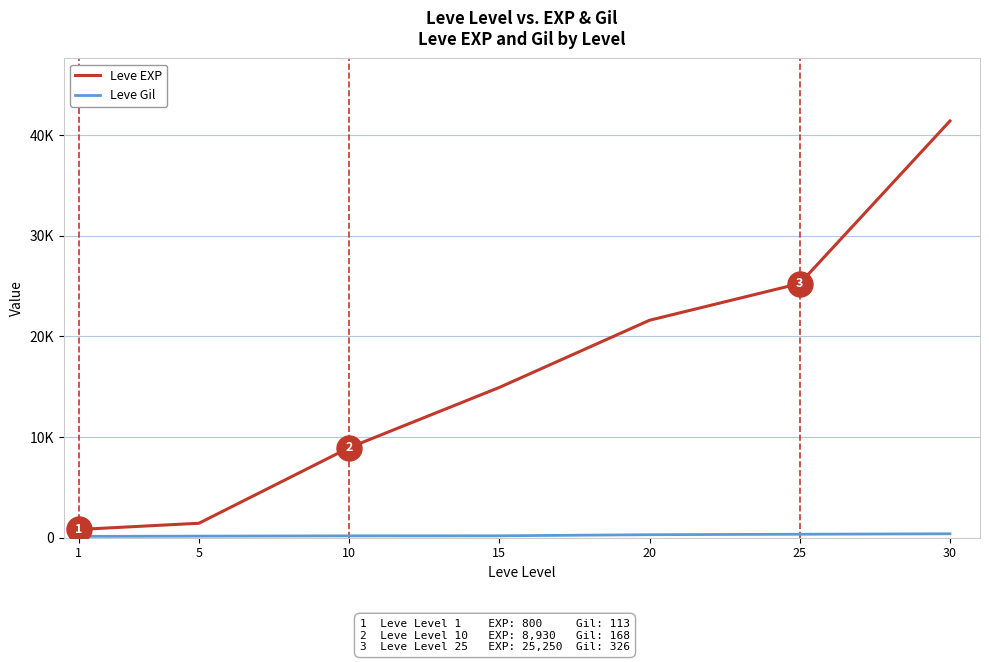

Does the chart have visible grid lines?

Yes